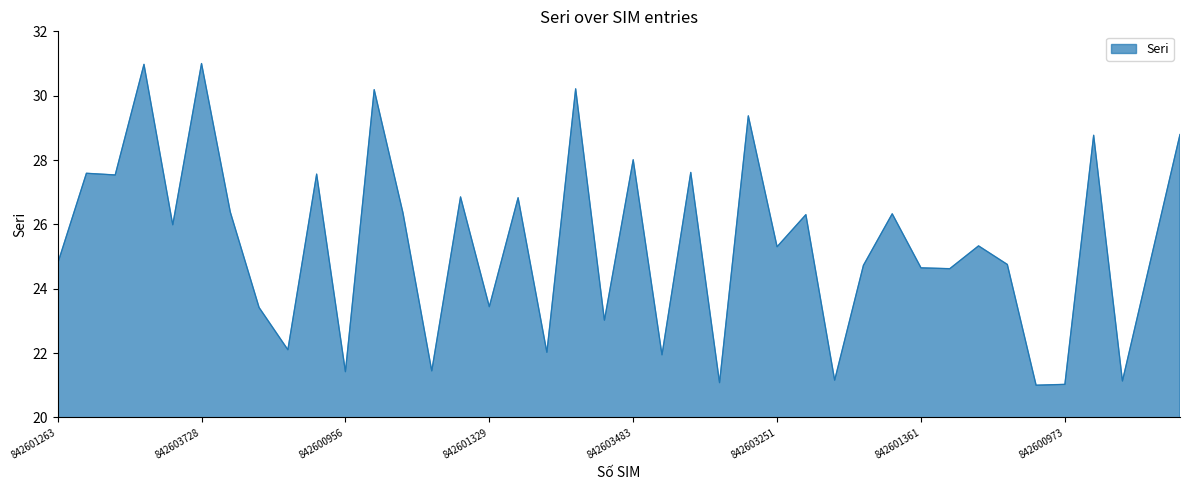

What is the difference between the maximum and minimum values?

10.0